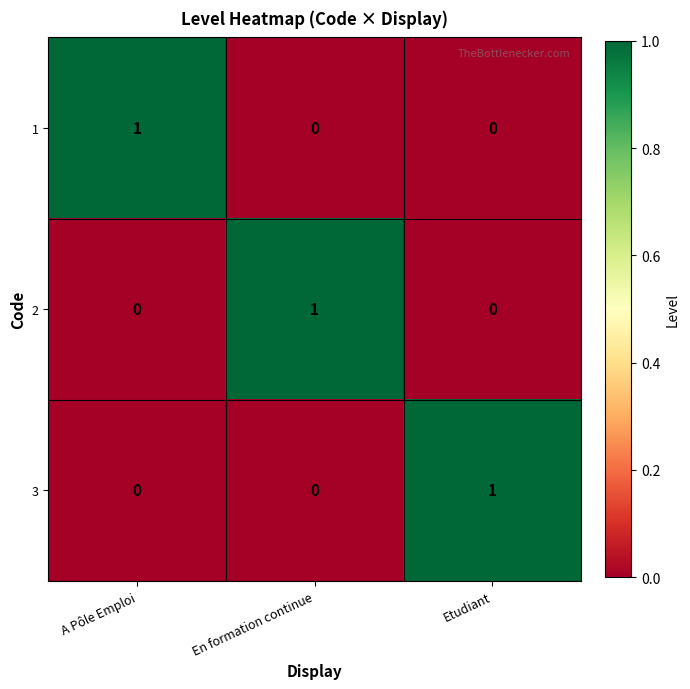

Count the 2 values in the range 0 to 1.

3